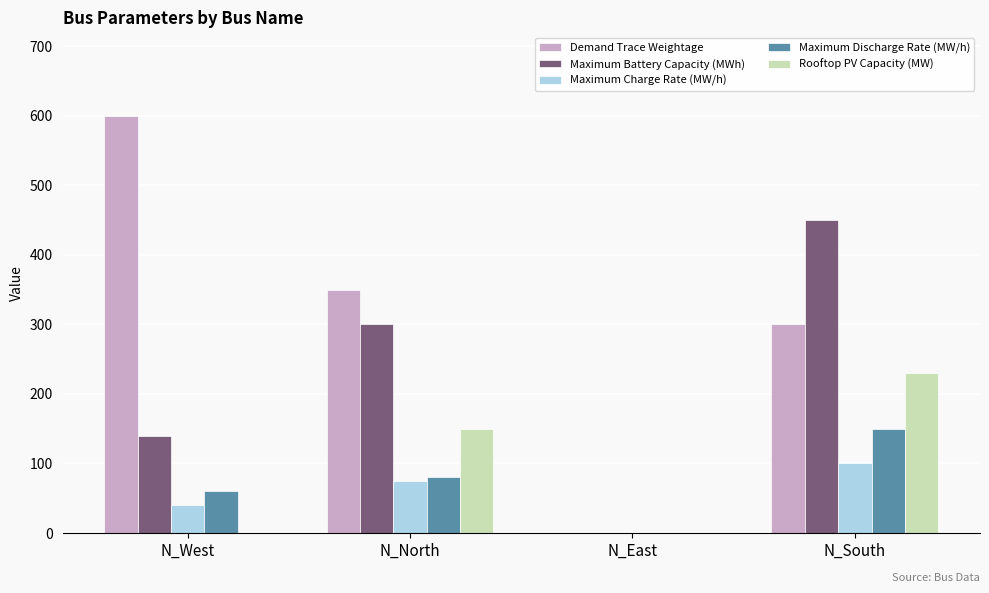

Which series has the largest range (max minus min)?

Demand Trace Weightage